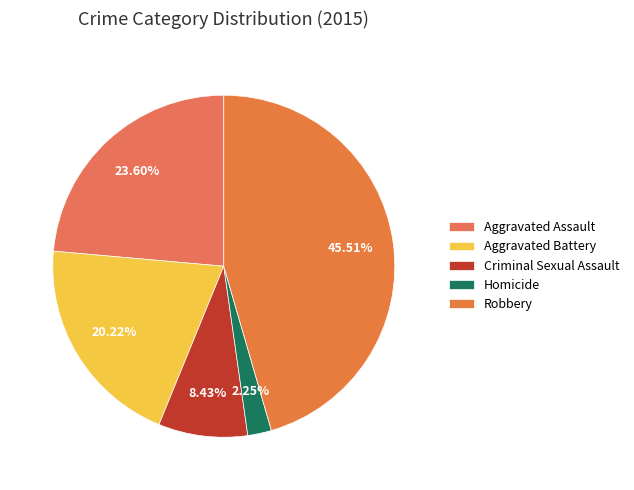

What portion of the pie excludes Homicide?

97.8%